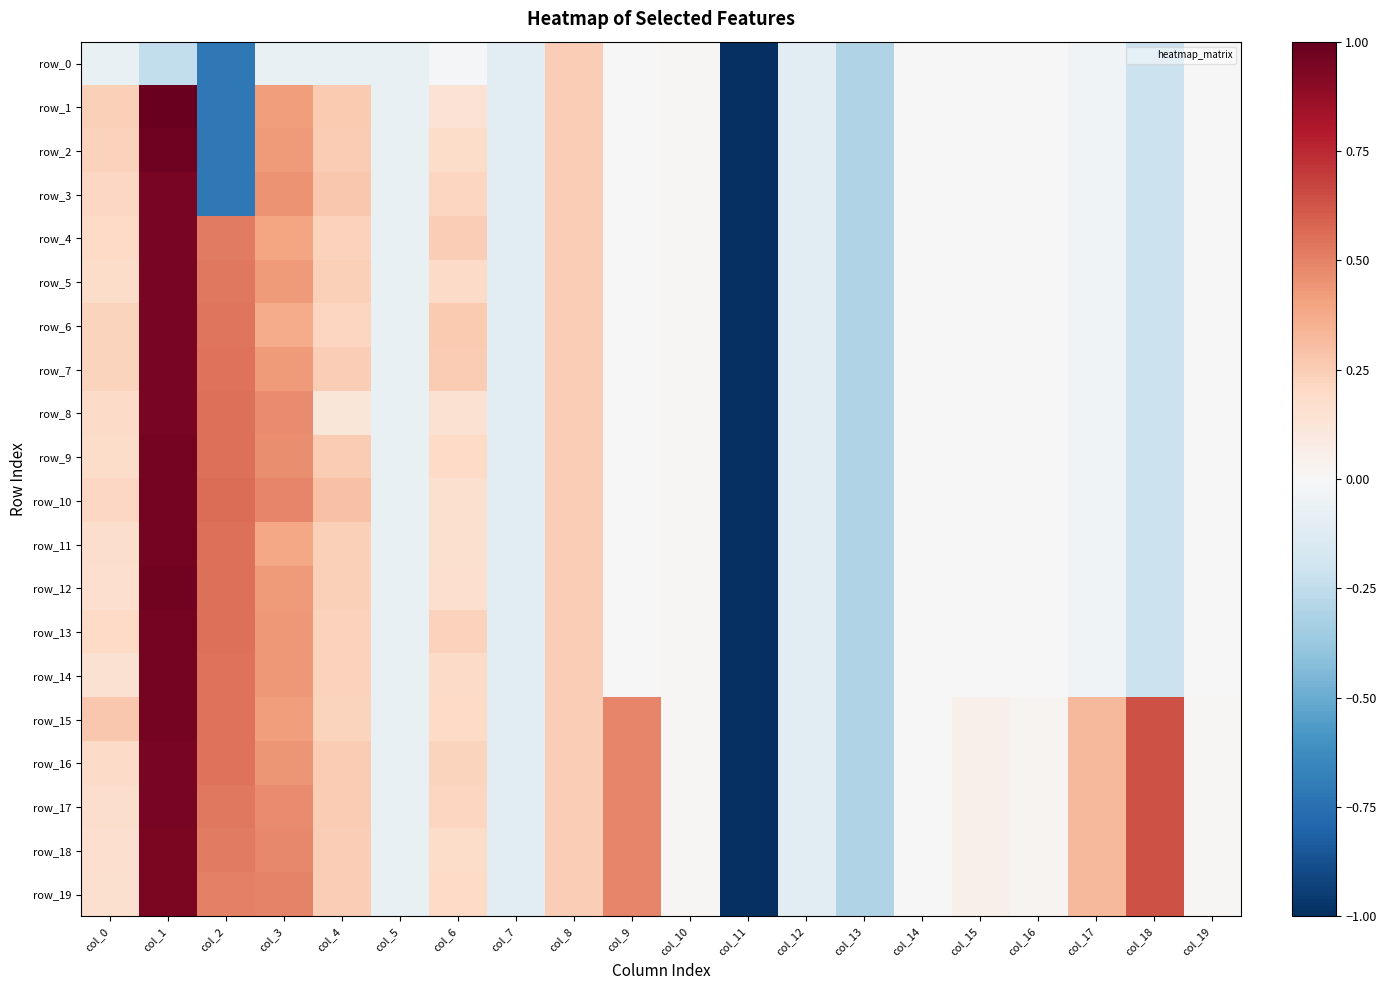

At how many categories does at least one series exceed 0?

15